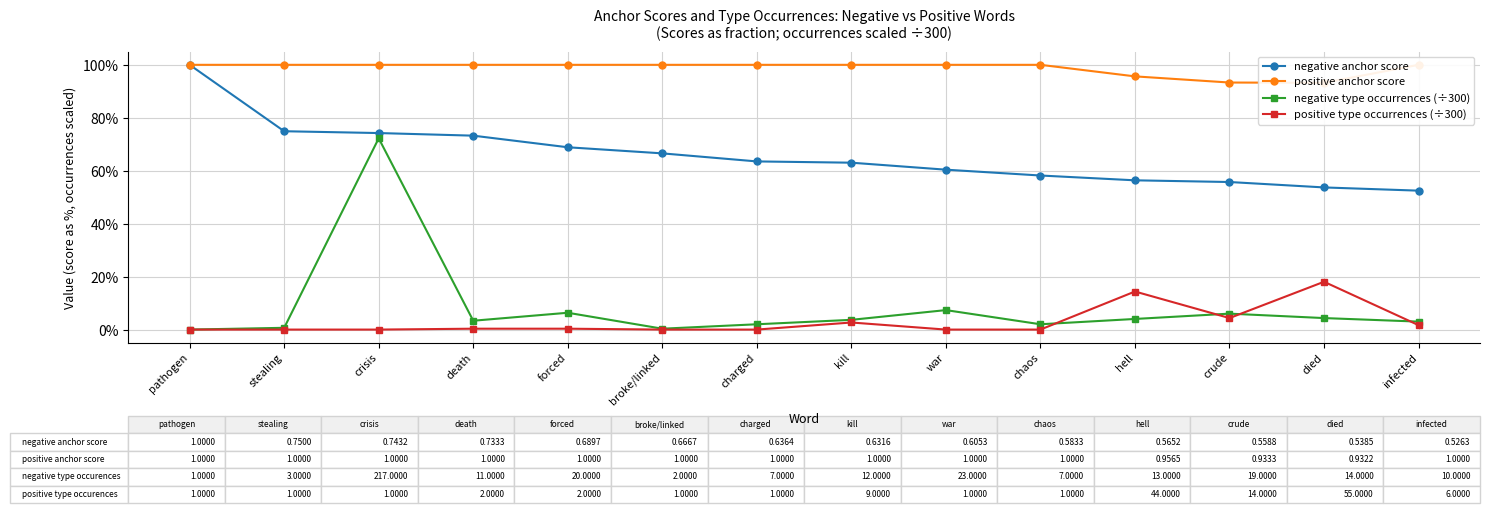

At which label does negative type occurrences (÷300) reach its peak?

crisis